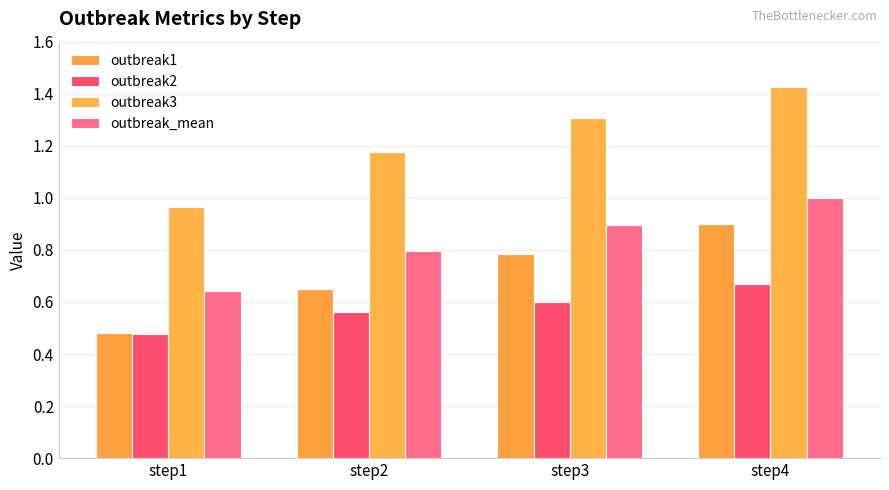

Reading right to left, what are all the values shown in this chart?

outbreak1: 0.9	0.8	0.6	0.5
outbreak2: 0.7	0.6	0.6	0.5
outbreak3: 1.4	1.3	1.2	1.0
outbreak_mean: 1.0	0.9	0.8	0.6